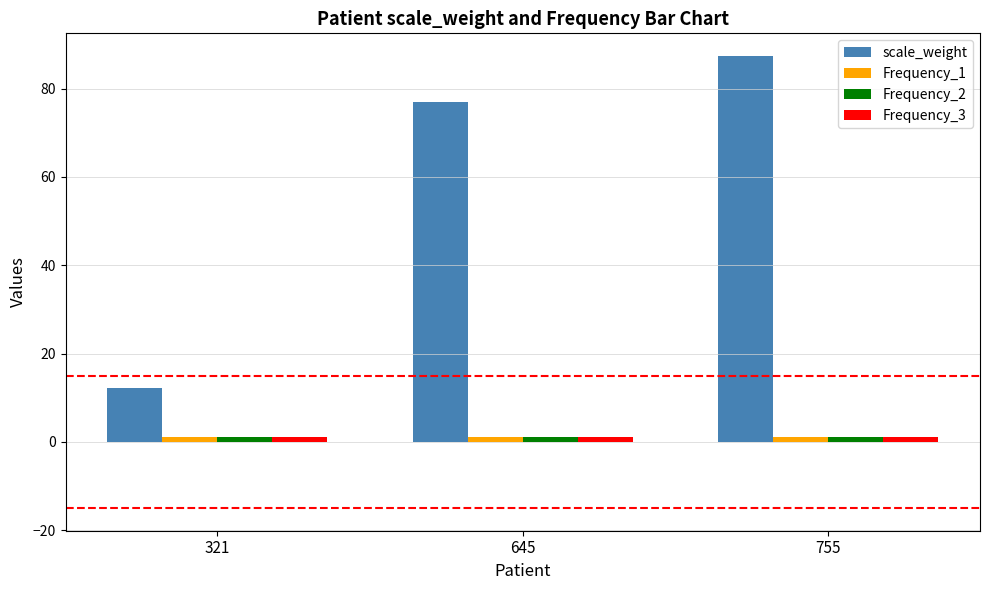

Which series has the largest range (max minus min)?

scale_weight